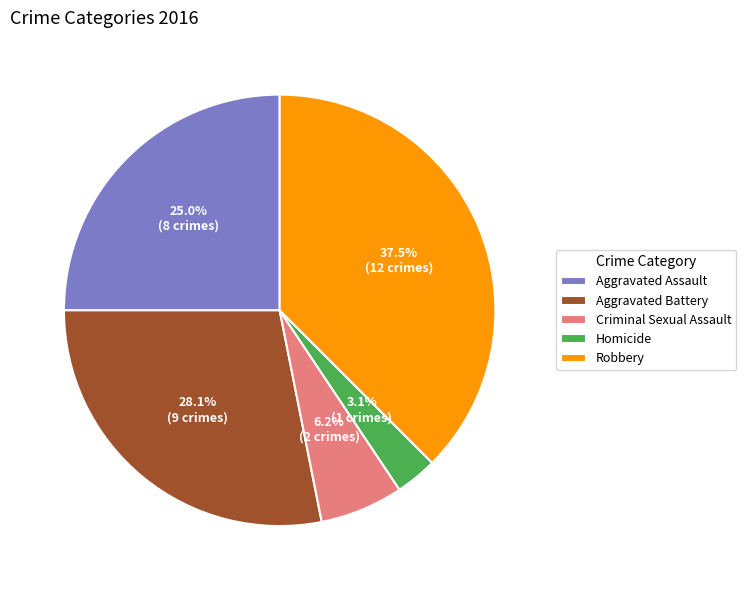

To the nearest percent, what is the combined percentage of Aggravated Assault and Criminal Sexual Assault?

31%